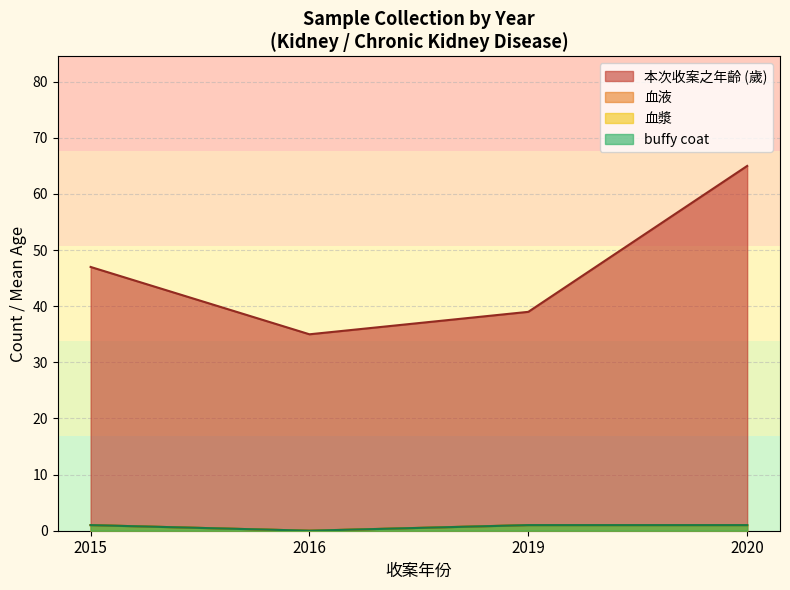

What is the difference between the maximum and minimum values in the 本次收案之年齡 (歲) series?

30